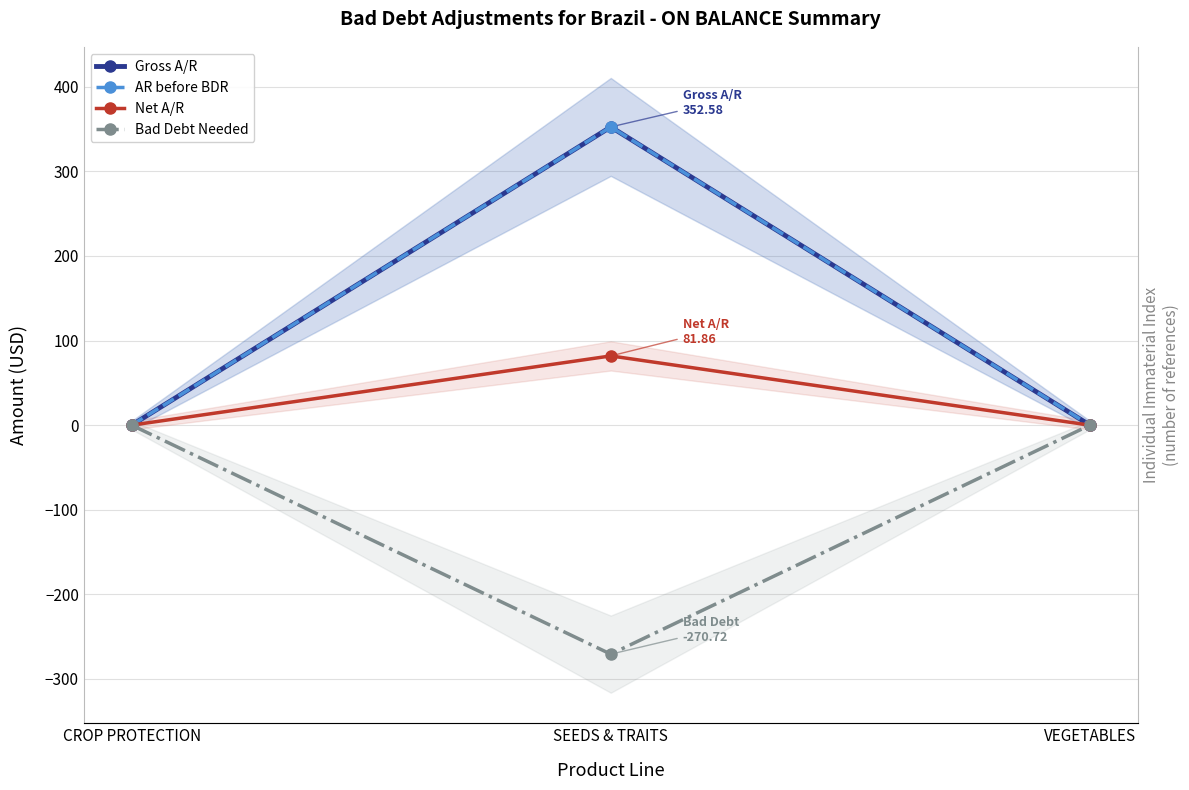

What is the smallest value displayed?

-270.7